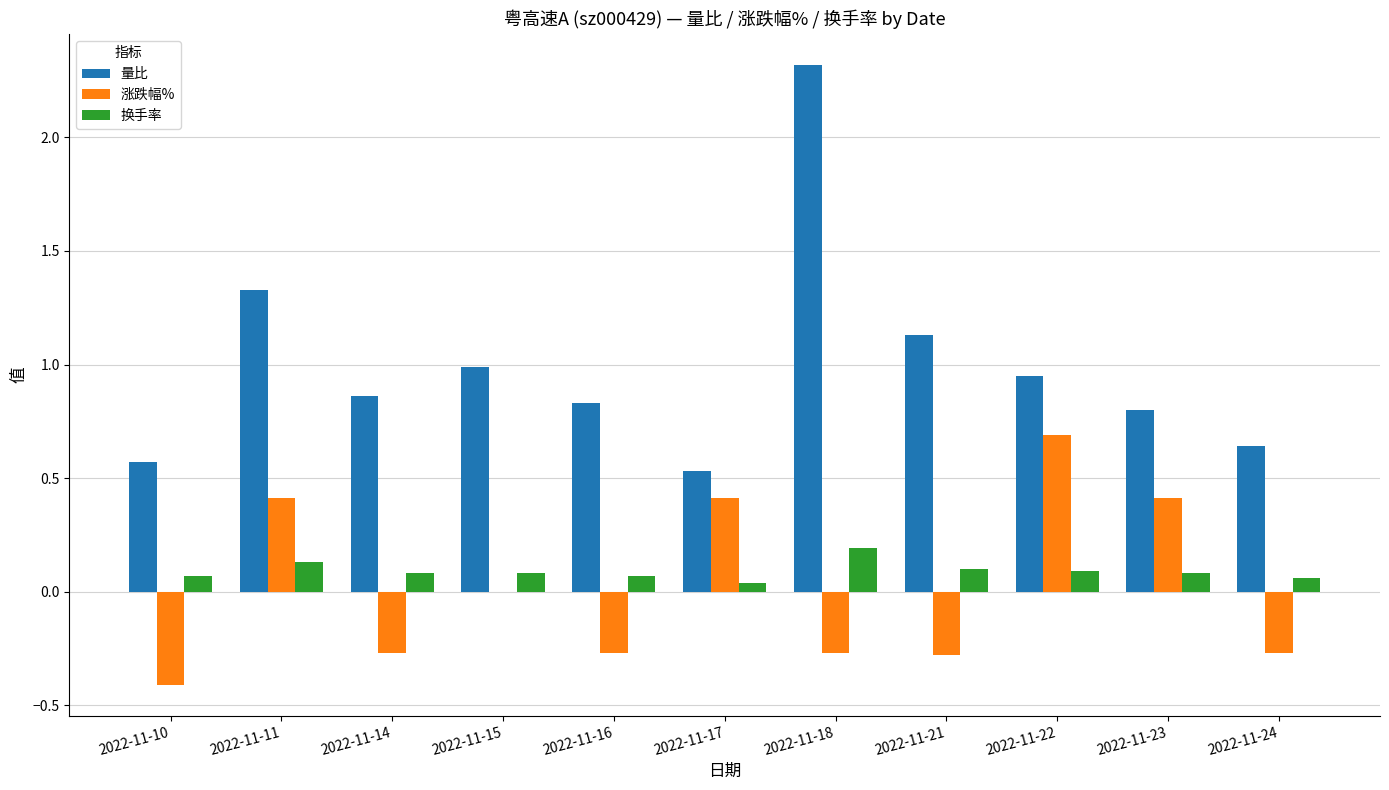

How many groups of bars are there?

11